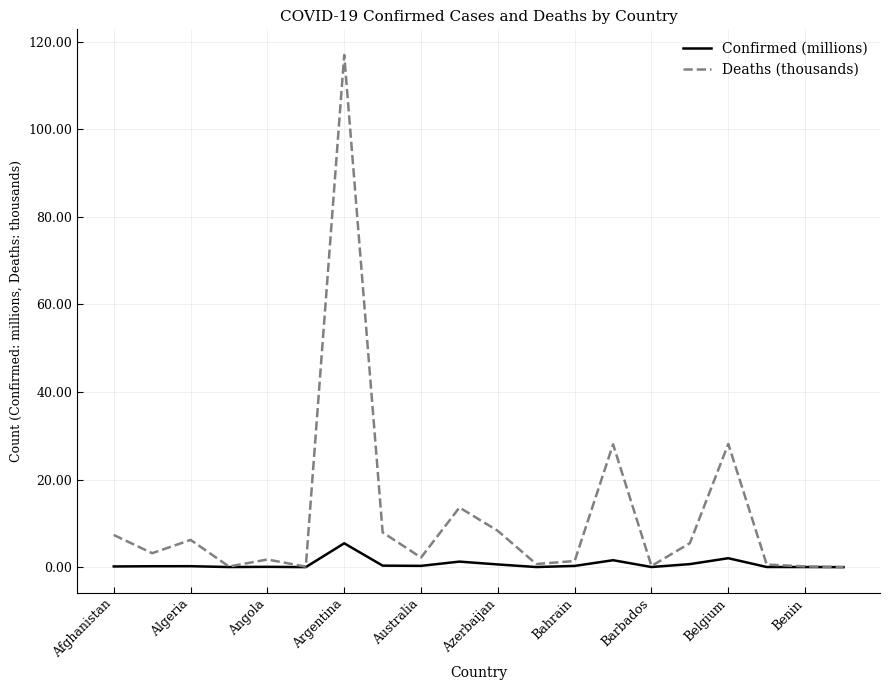

Rank the series by their maximum value, from highest to lowest.

Deaths (thousands), Confirmed (millions)